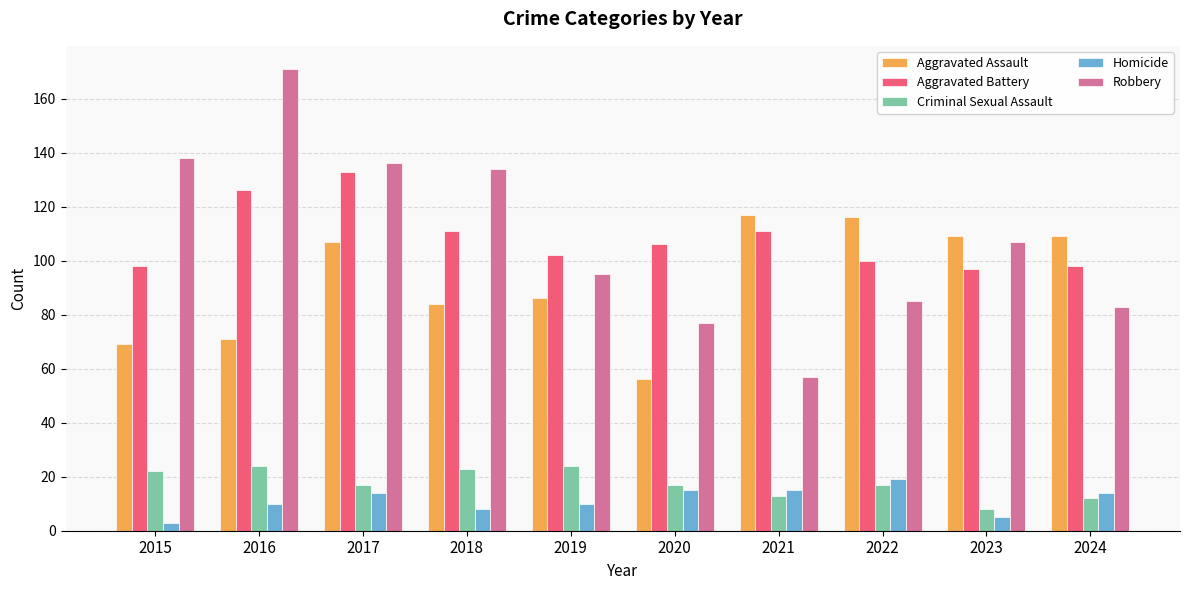

What is the sum of the Criminal Sexual Assault values at 2021 and 2015?

35